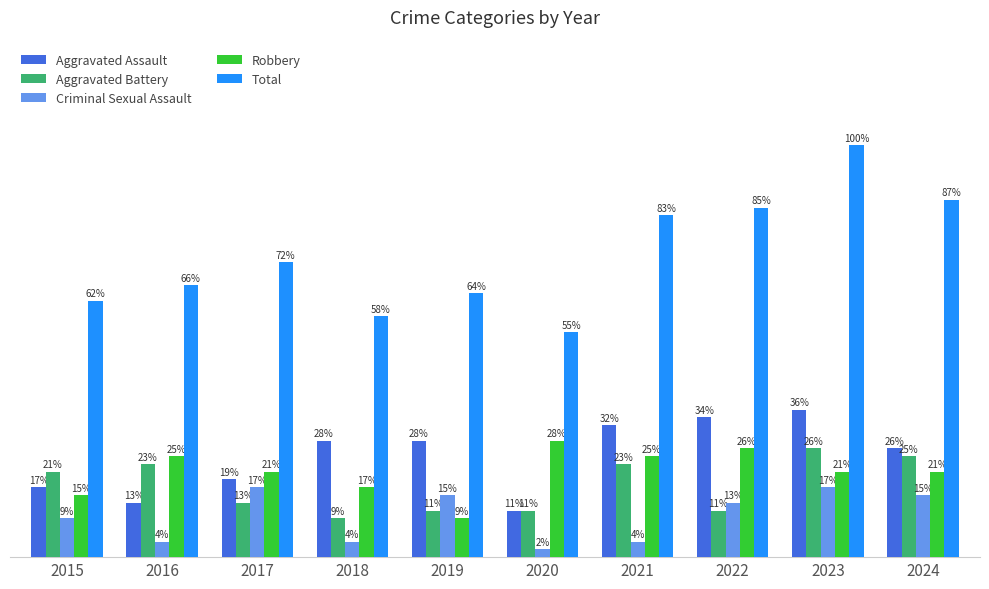

What are all the series names shown in the legend?

Aggravated Assault, Aggravated Battery, Criminal Sexual Assault, Robbery, Total